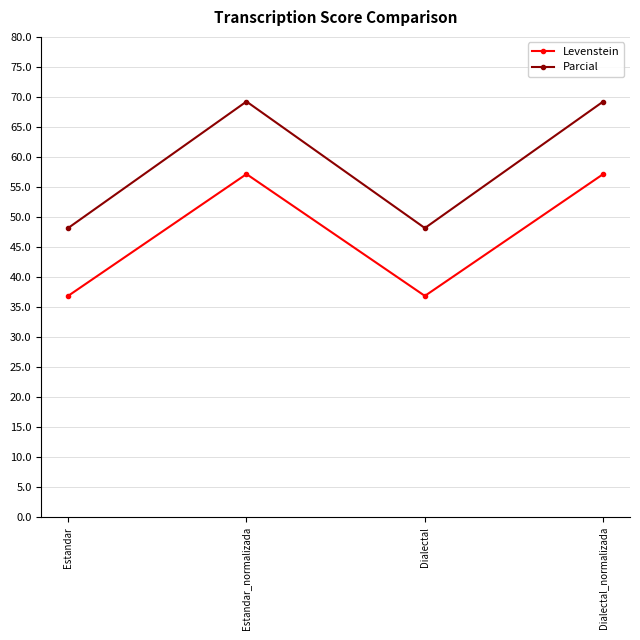

True or false: Levenstein and Parcial intersect in this chart.

False